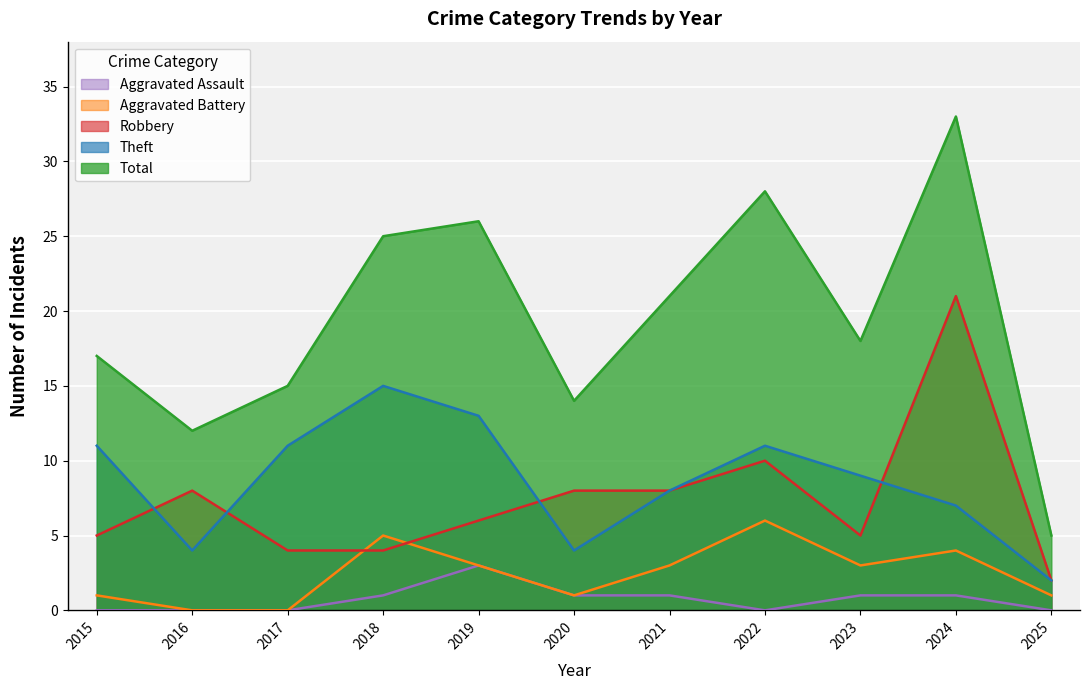

Where does the Aggravated Assault series first go above 1?

2019